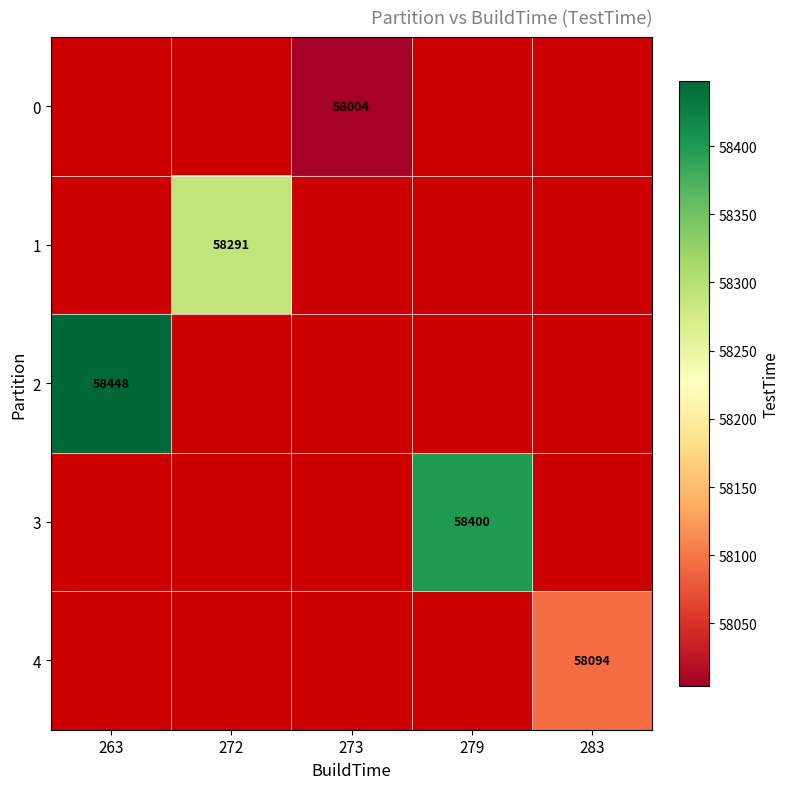

At which category does the chart reach its peak across all series?

263